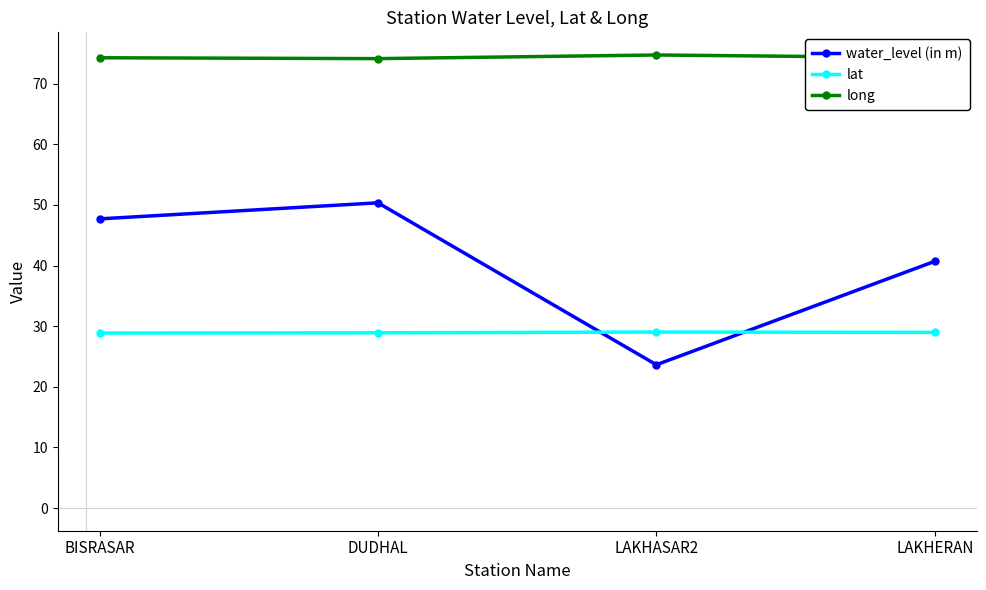

What are all the series names shown in the legend?

water_level (in m), lat, long